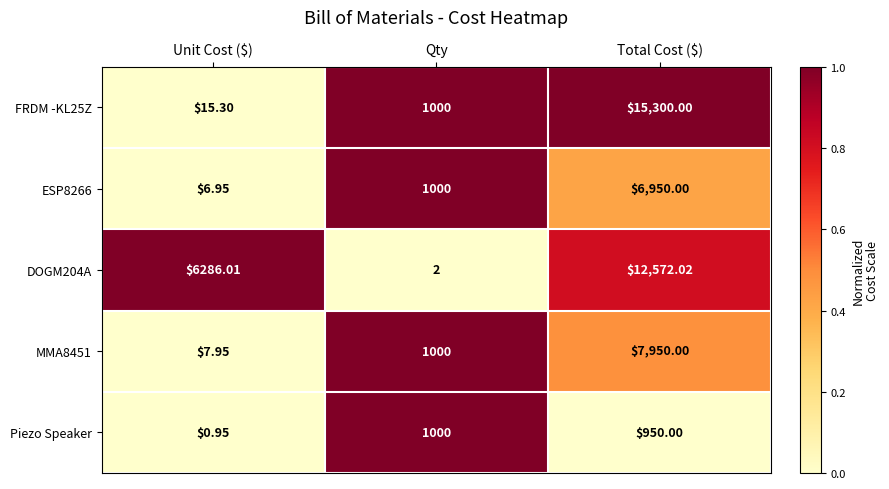

At which category does the chart reach its peak across all series?

Total Cost ($)